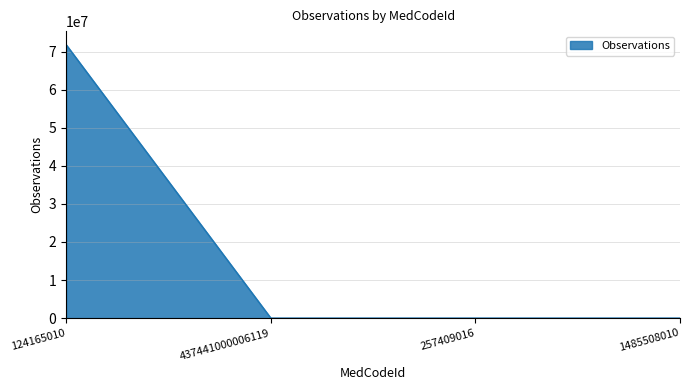

Does the chart display data point markers on the line(s)?

No